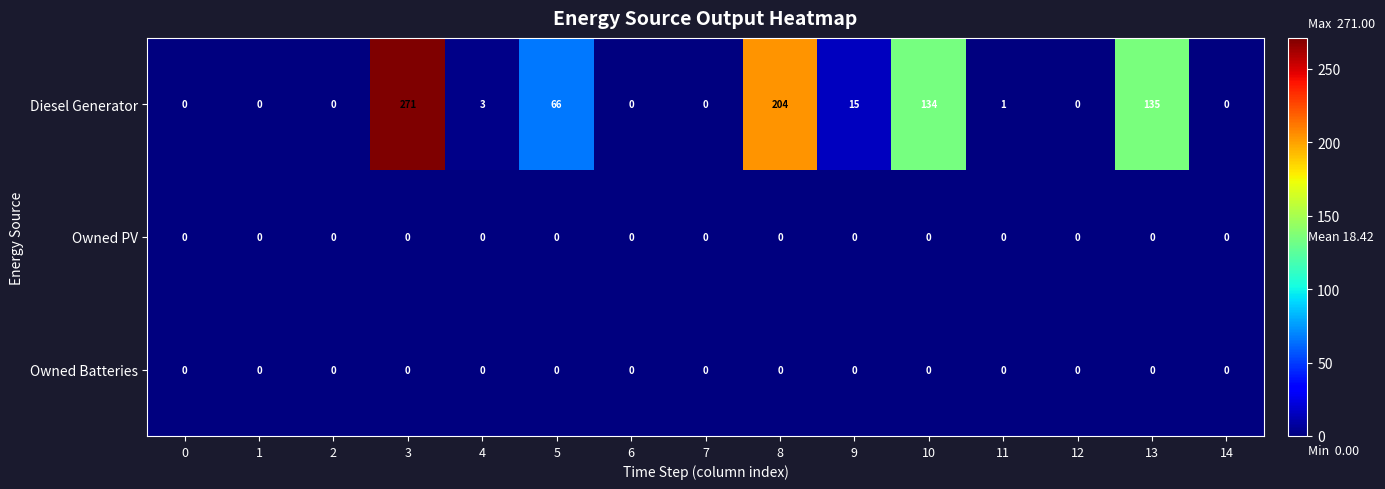

How many data points does each series have?

15